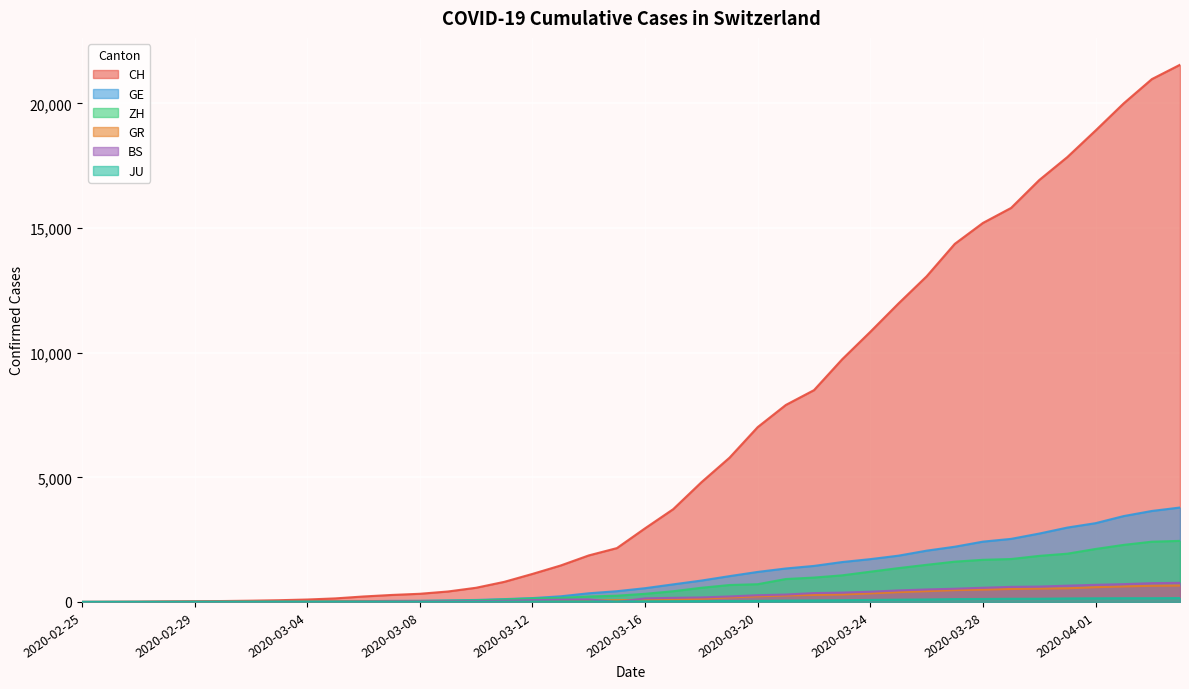

What is the label of the 23rd point from the left?

2020-03-18